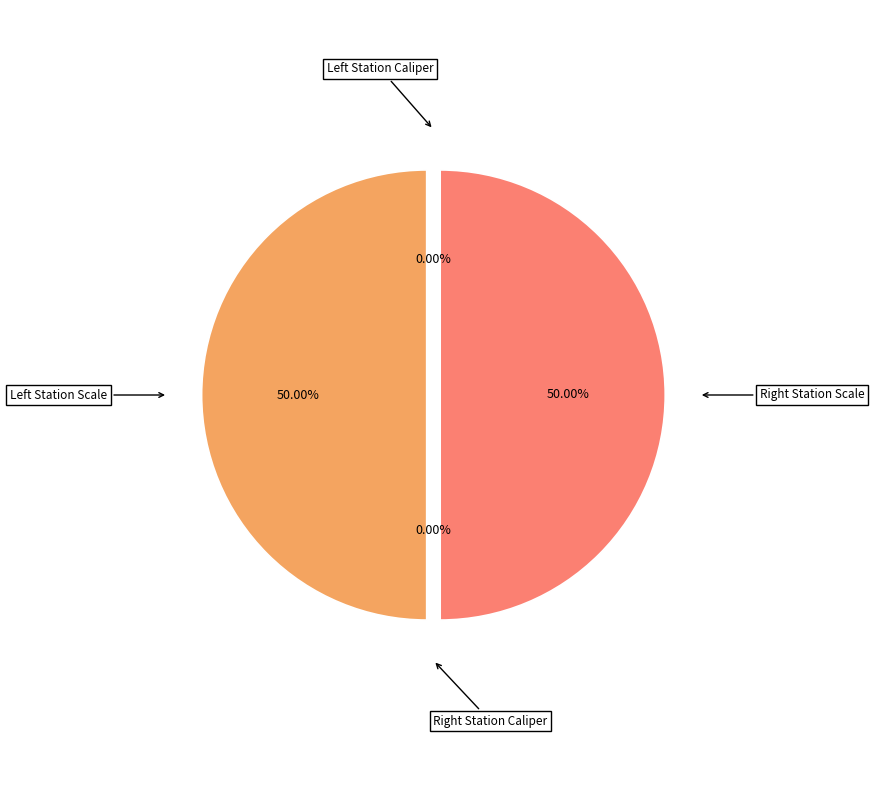

Count the number of slices in the pie.

4